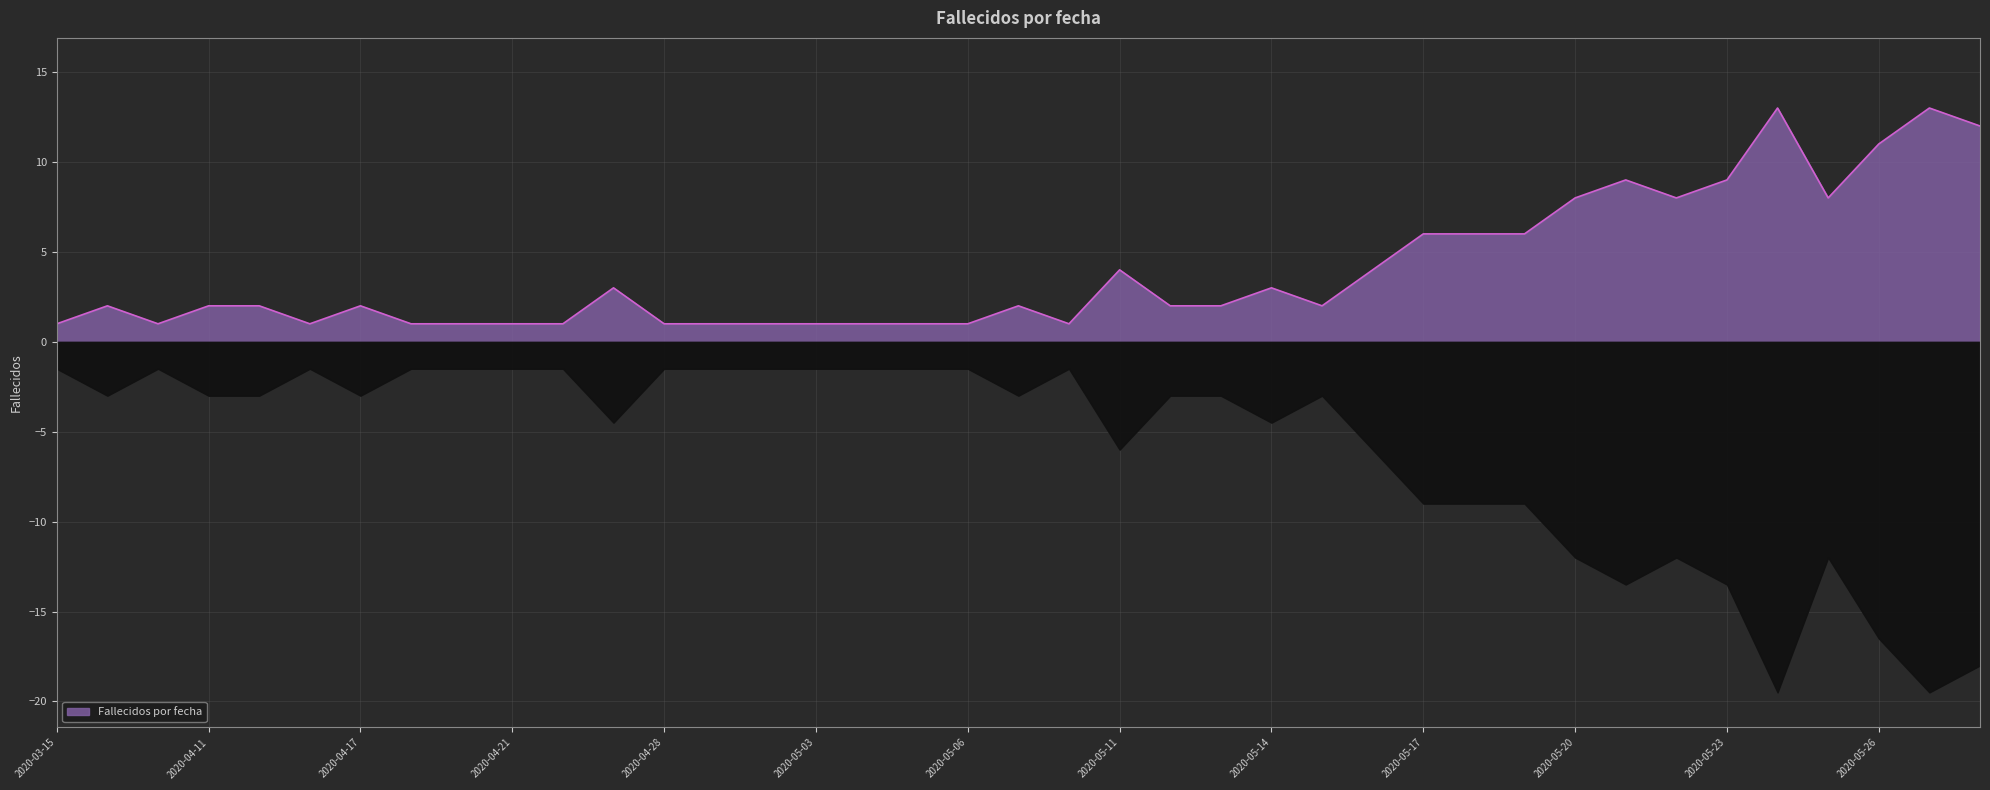

List the labels in order of value, largest first.

2020-05-24, 2020-05-27, 2020-05-28, 2020-05-26, 2020-05-21, 2020-05-23, 2020-05-20, 2020-05-22, 2020-05-25, 2020-05-17, 2020-05-18, 2020-05-19, 2020-05-11, 2020-05-16, 2020-04-25, 2020-05-14, 2020-04-04, 2020-04-11, 2020-04-15, 2020-04-17, 2020-05-07, 2020-05-12, 2020-05-13, 2020-05-15, 2020-03-15, 2020-04-10, 2020-04-16, 2020-04-18, 2020-04-20, 2020-04-21, 2020-04-23, 2020-04-28, 2020-05-01, 2020-05-02, 2020-05-03, 2020-05-04, 2020-05-05, 2020-05-06, 2020-05-08